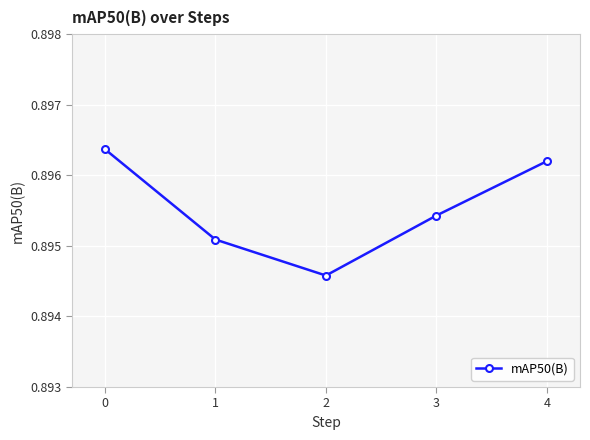

Count the number of data series in this chart.

1